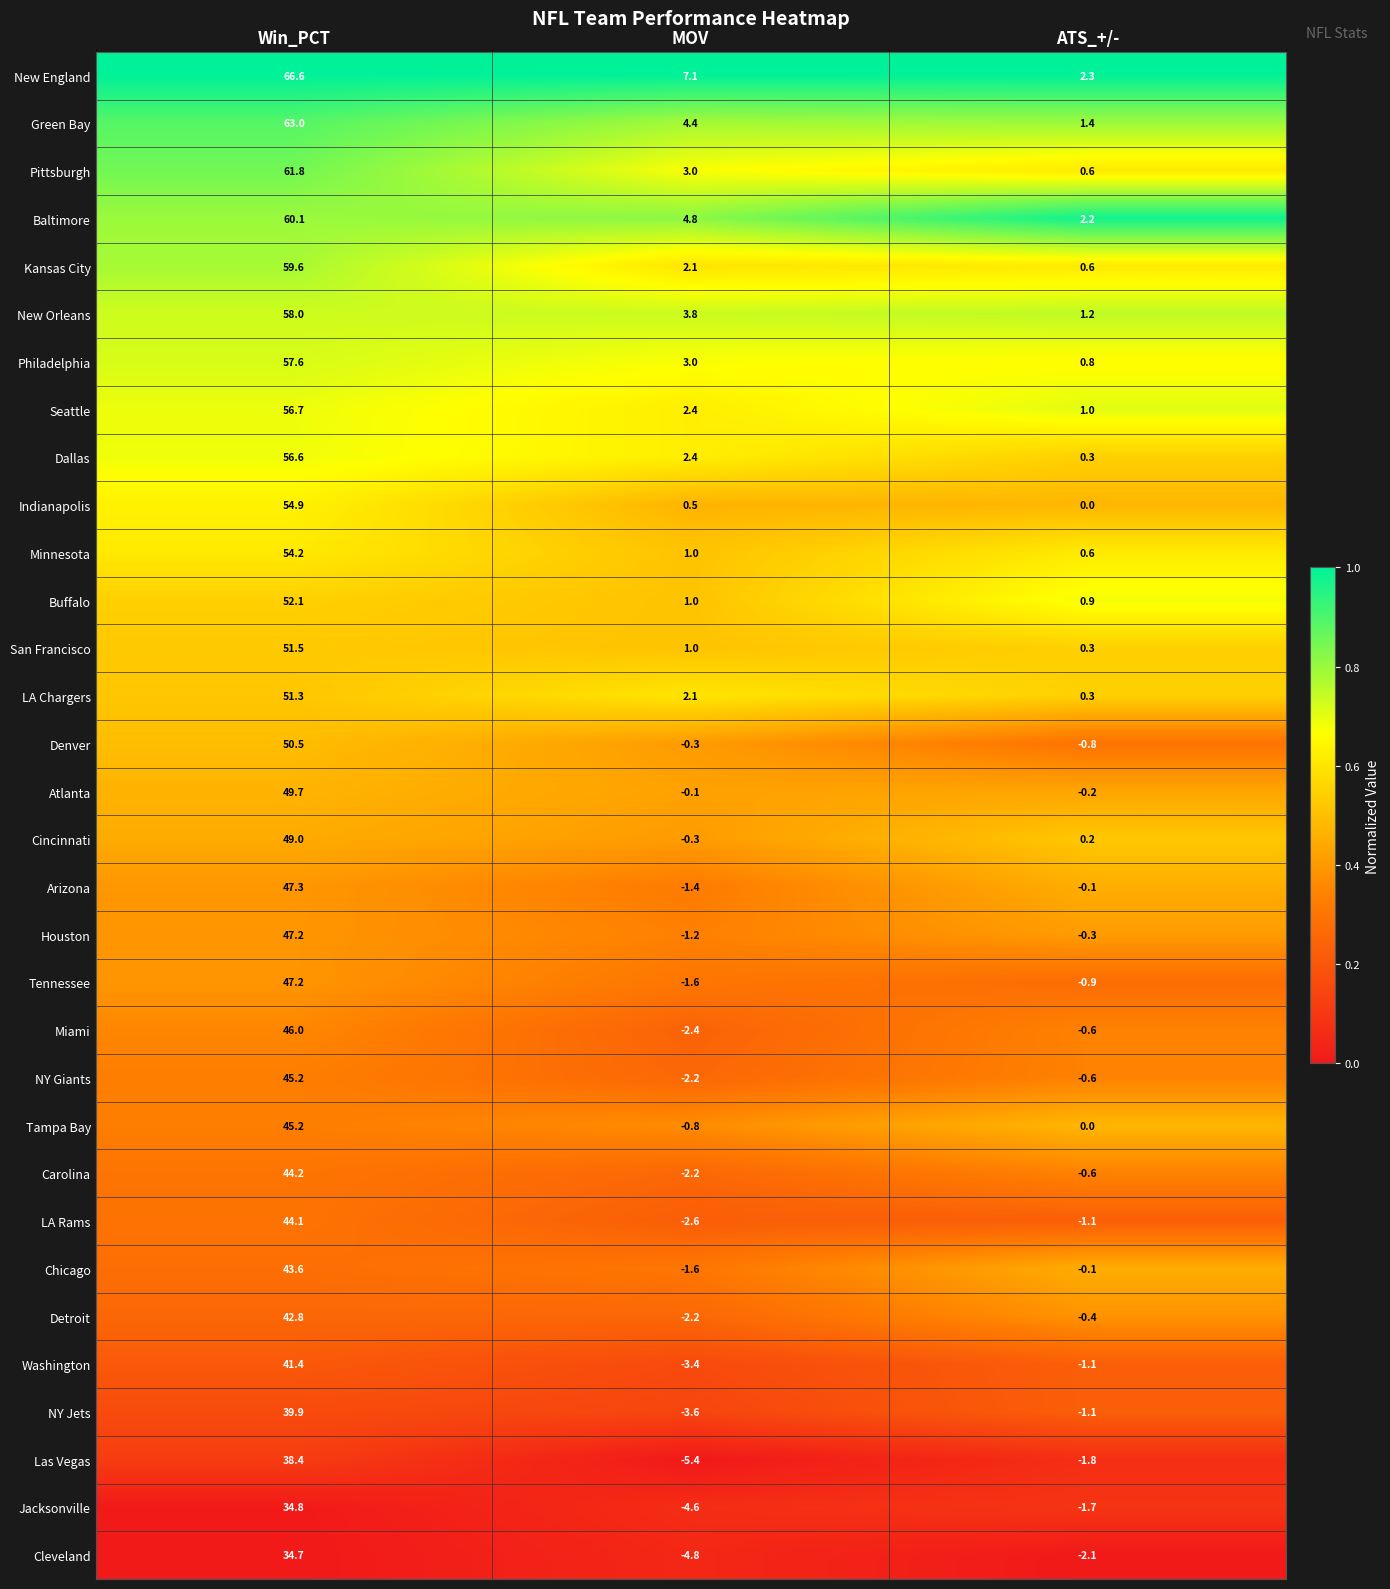

What is the spread (max minus min) of values at Win_PCT?

31.9